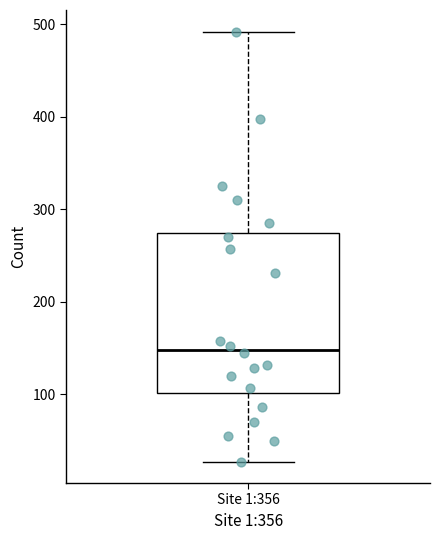

Where does the median line of the box for Site 1:356 sit on the y-axis? The values are not printed on the chart, so give them approximately, as read against the axis.

150